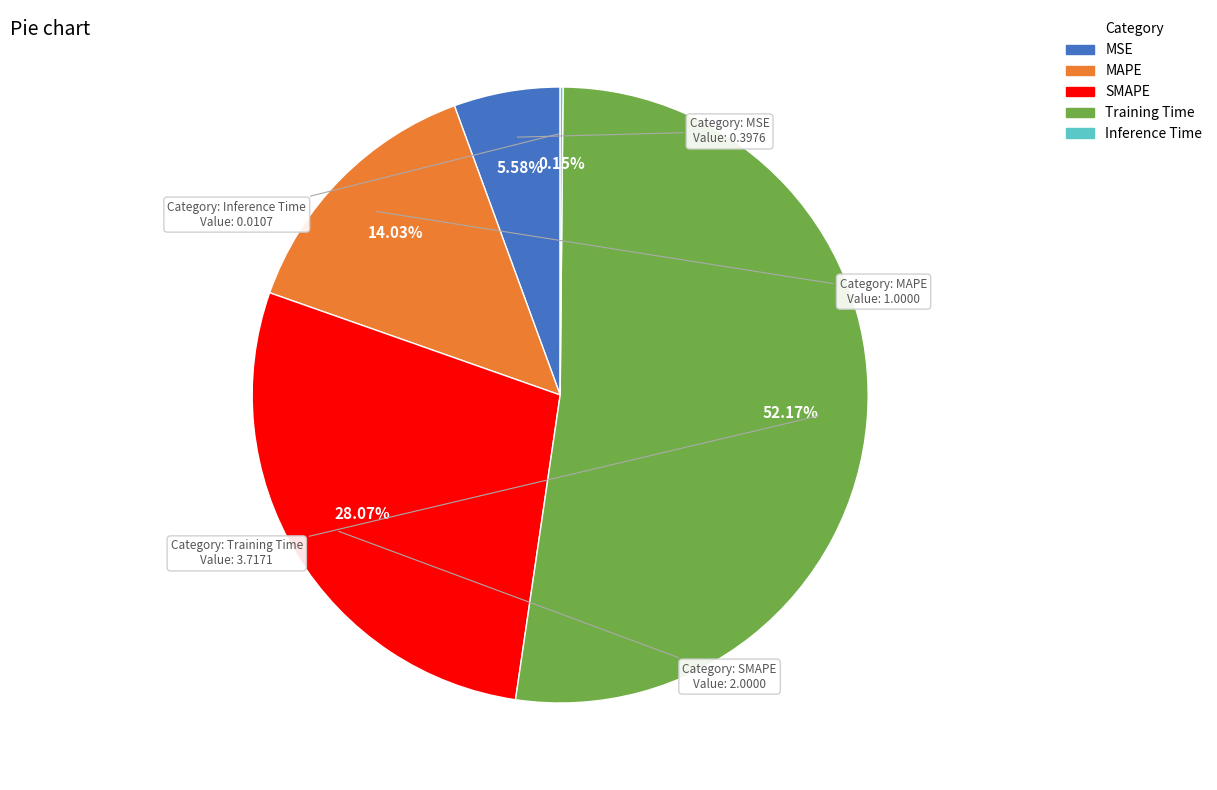

To the nearest percent, what percentage of the pie is MSE?

6%